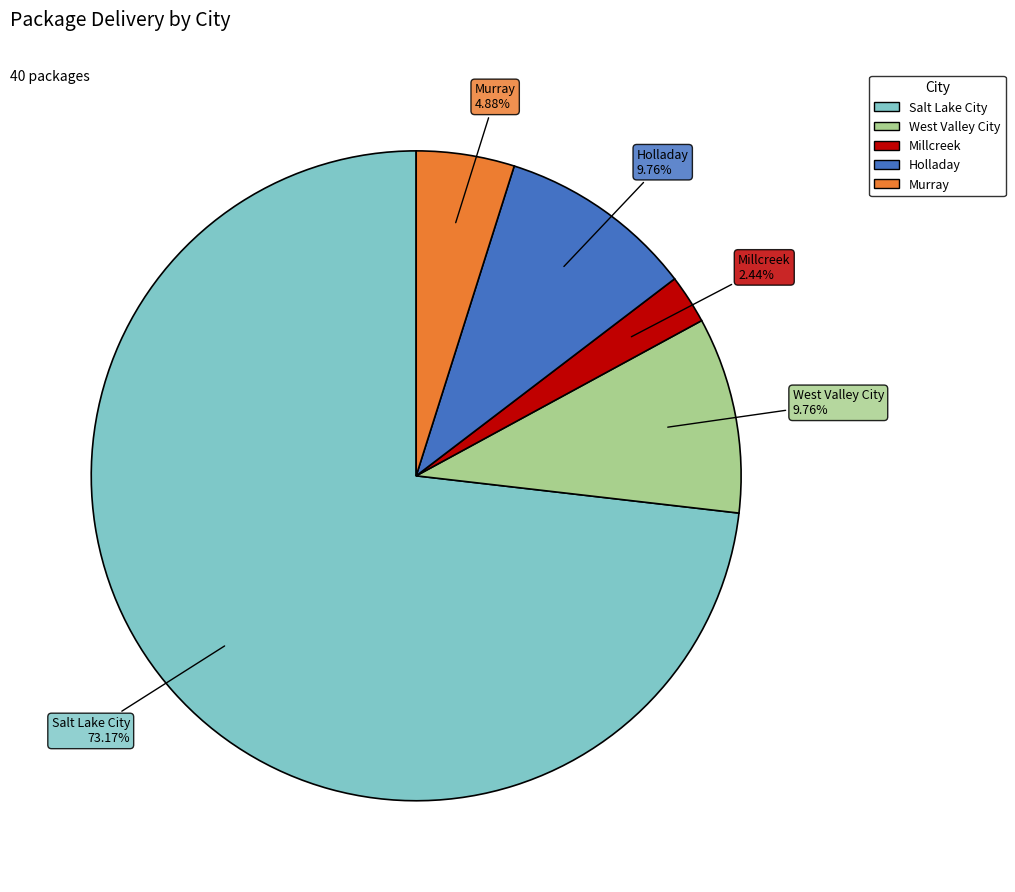

What is the largest slice in the pie chart?

Salt Lake City